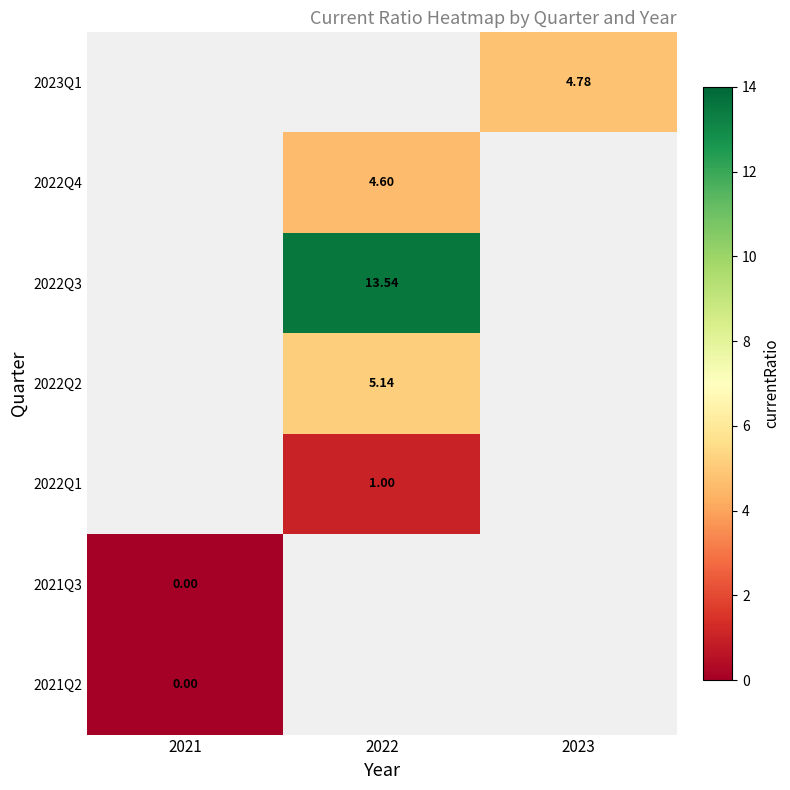

What is the greatest value displayed?

13.5